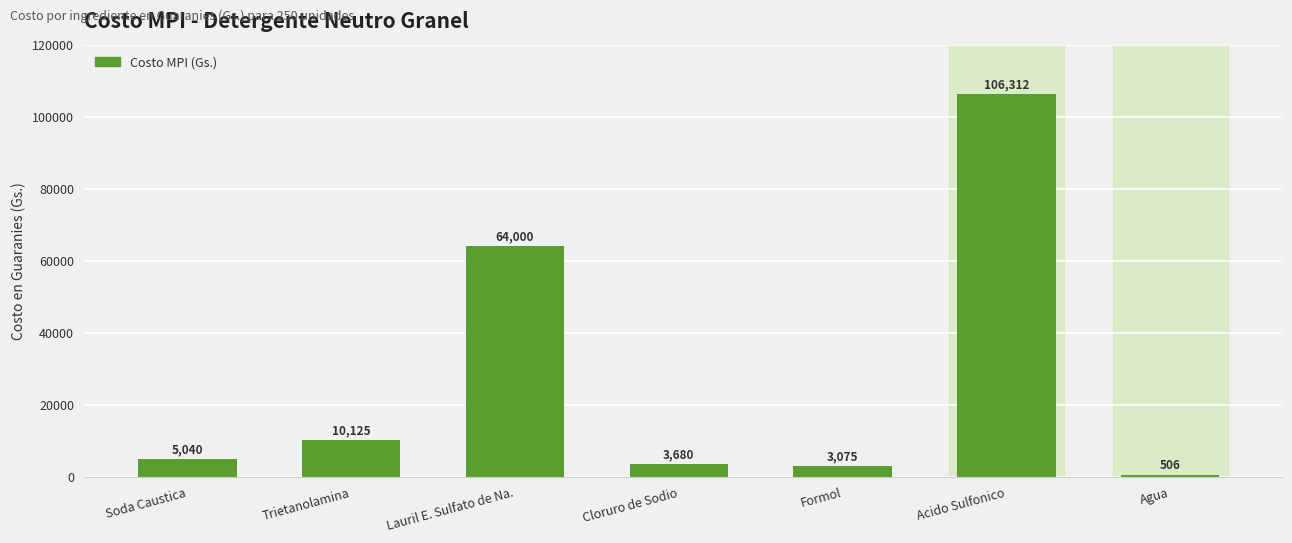

At which category does the chart reach its peak across all series?

Acido Sulfonico